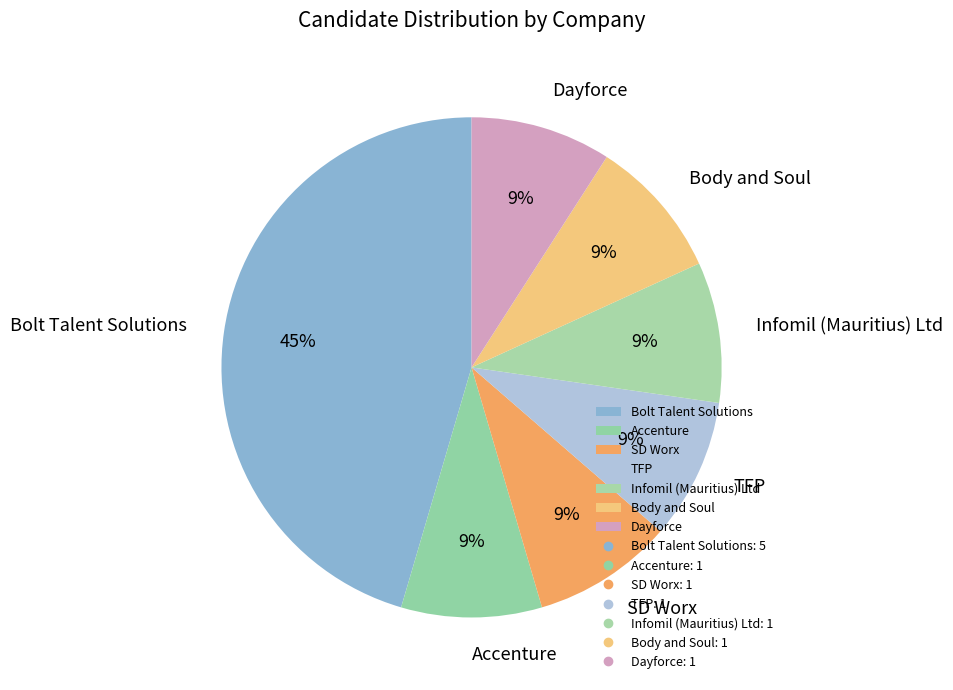

To the nearest percent, what is the difference between the Body and Soul and Bolt Talent Solutions slice percentages?

36%